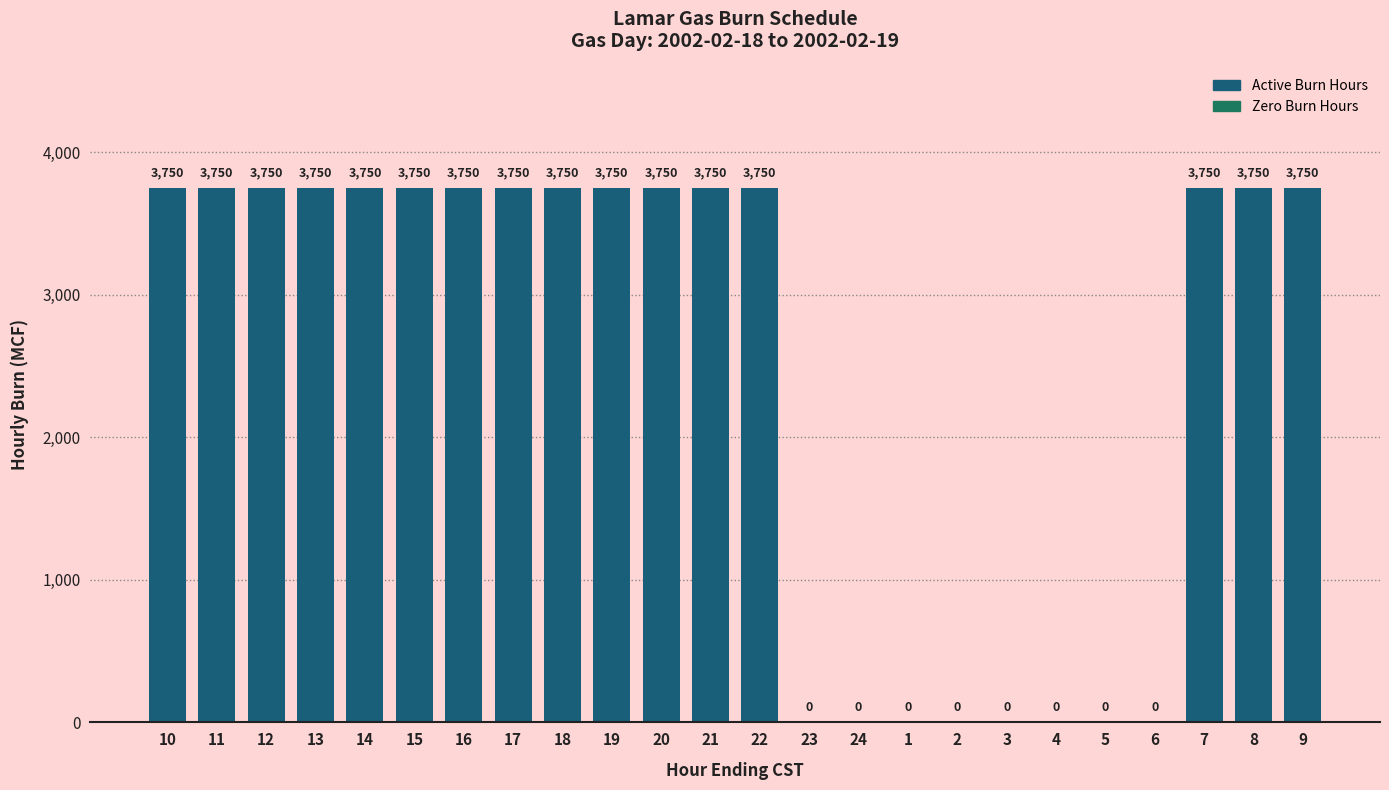

Reading left to right, transcribe all the data shown in this chart.

10=3750	11=3750	12=3750	13=3750	14=3750	15=3750	16=3750	17=3750	18=3750	19=3750	20=3750	21=3750	22=3750	23=0	24=0	1=0	2=0	3=0	4=0	5=0	6=0	7=3750	8=3750	9=3750